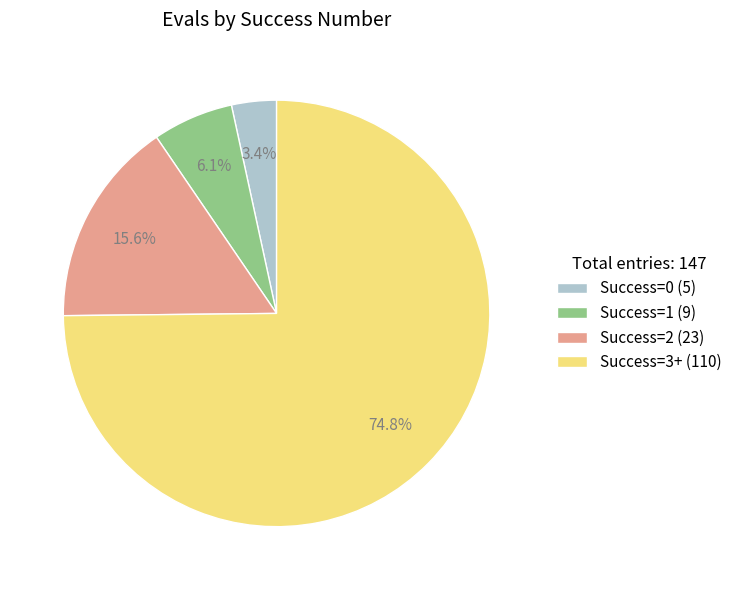

Which has a higher value, Success=3+ (110) or Success=2 (23)?

Success=3+ (110)